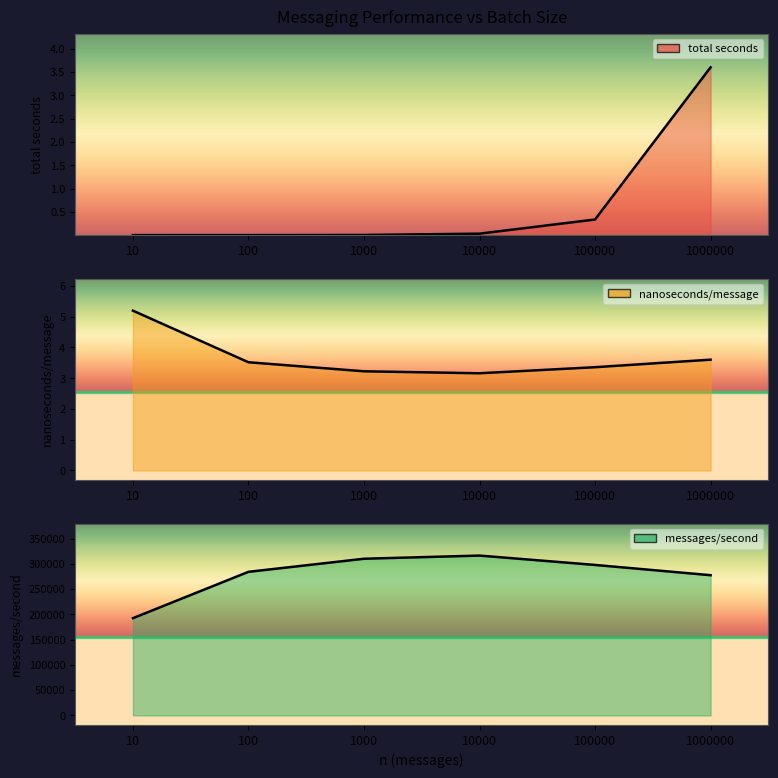

How many lines are shown in the chart?

3